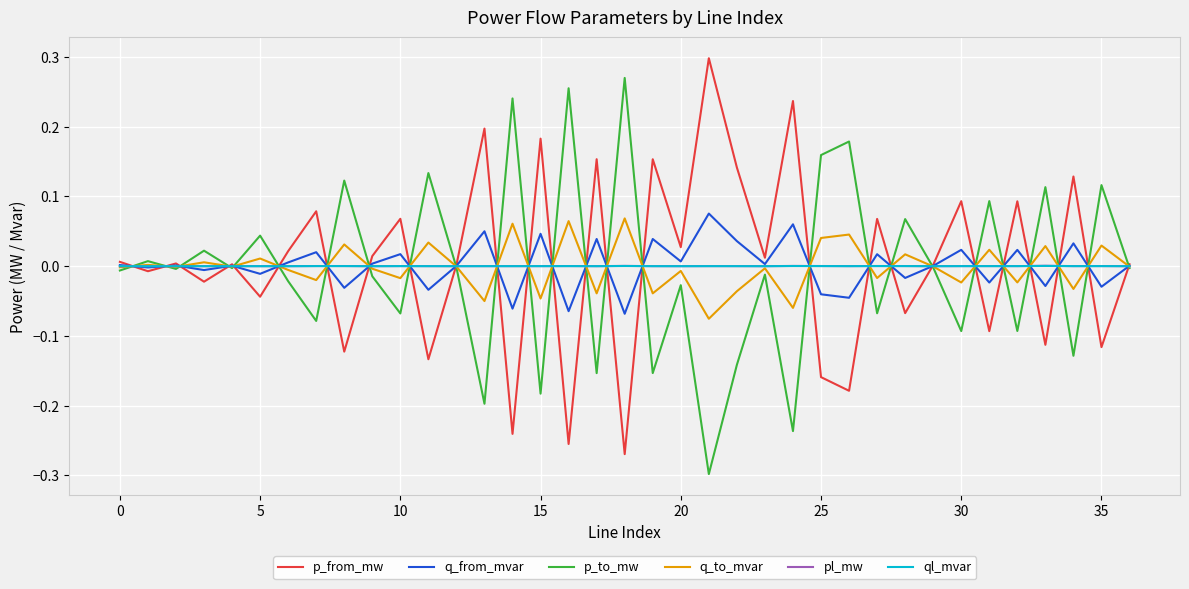

Is this an area chart (filled region under the line)?

No